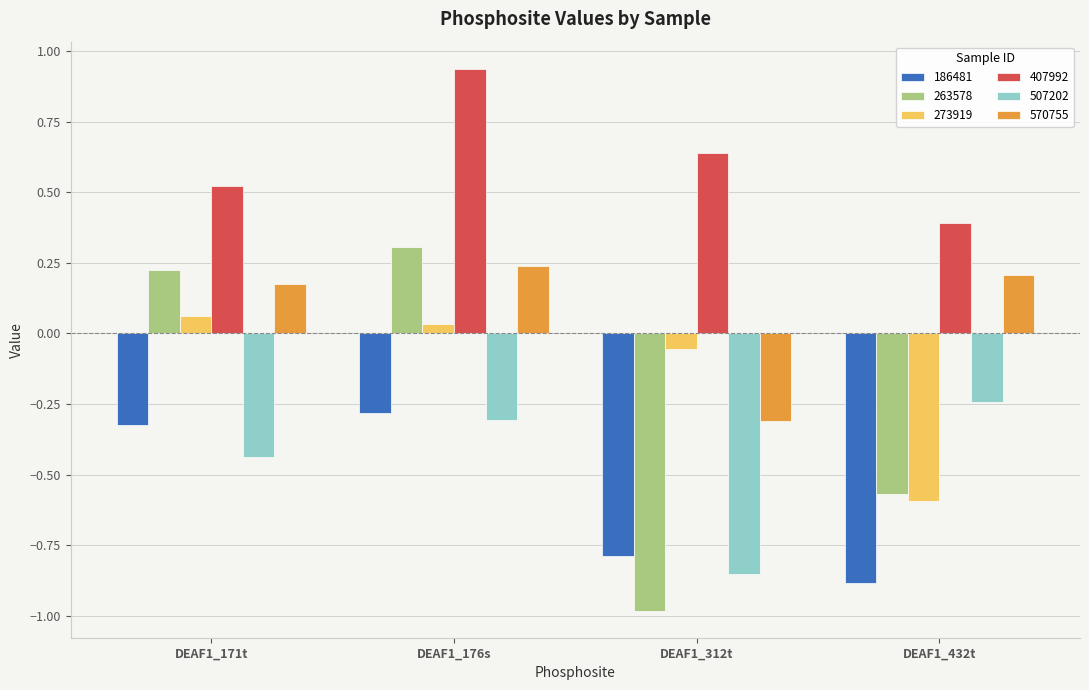

What is the minimum value shown in the chart?

-1.0